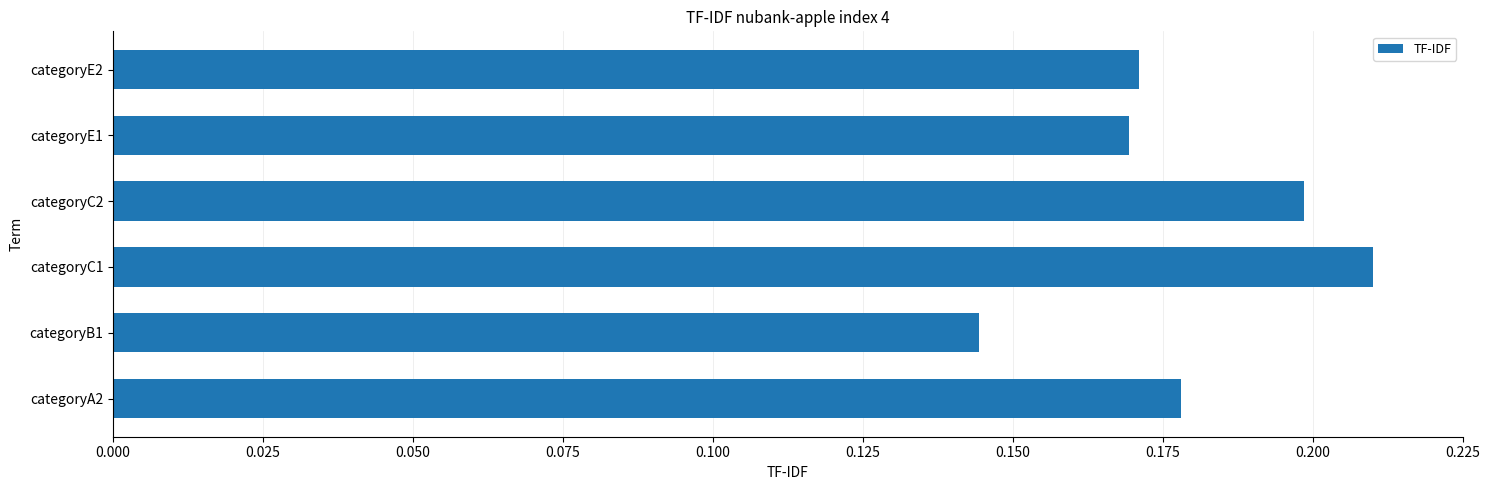

True or false: the data shows 0.1 at categoryE1.

False